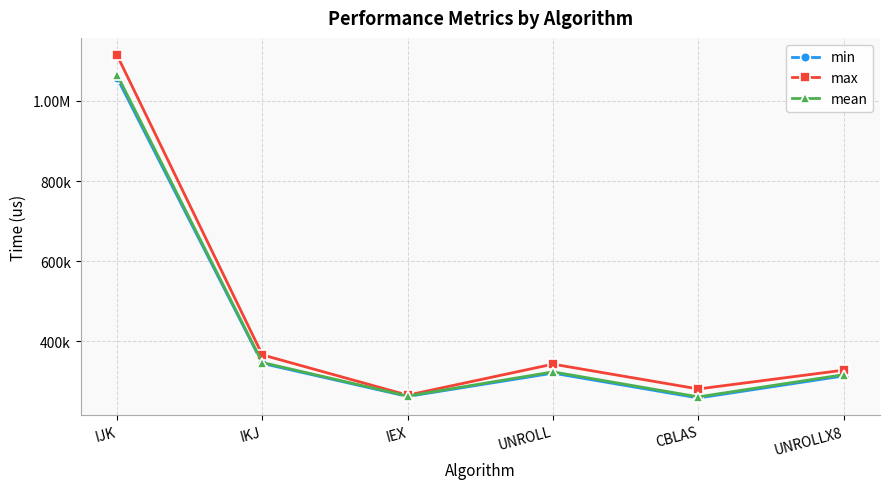

Is this an area chart (filled region under the line)?

No